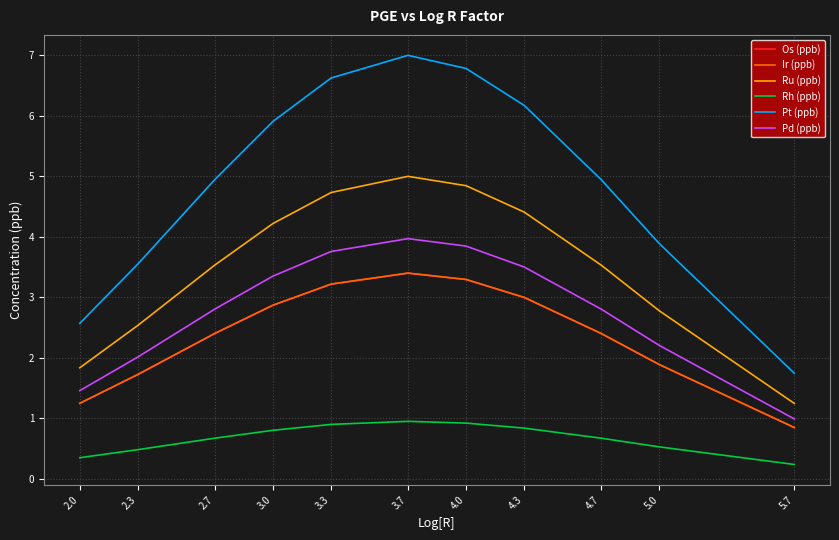

Does the chart have visible grid lines?

Yes